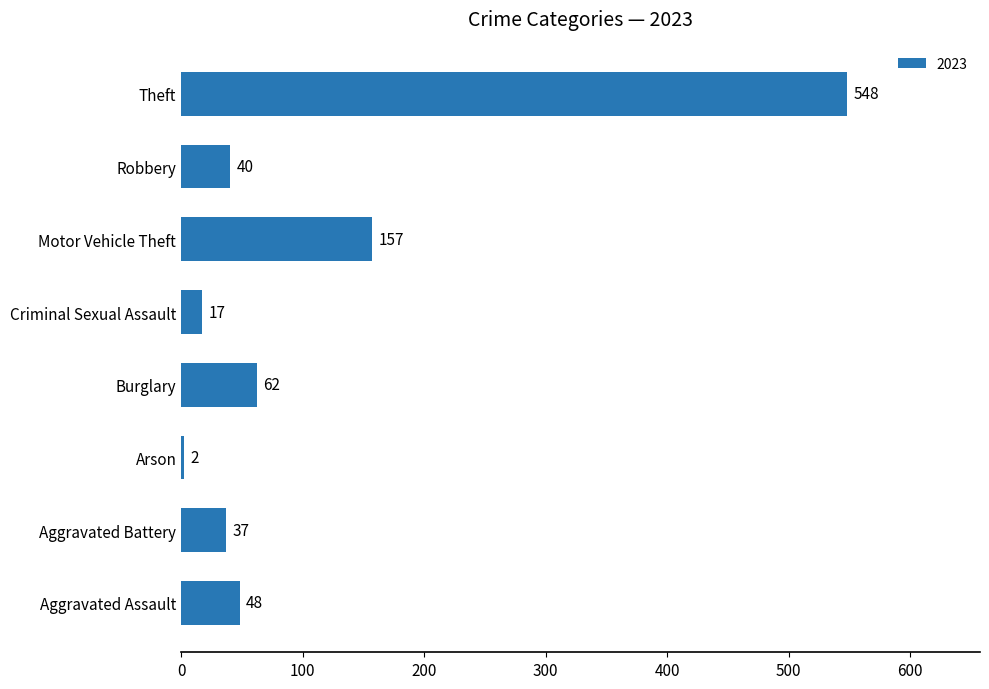

What is the difference between the second highest and minimum values?

155